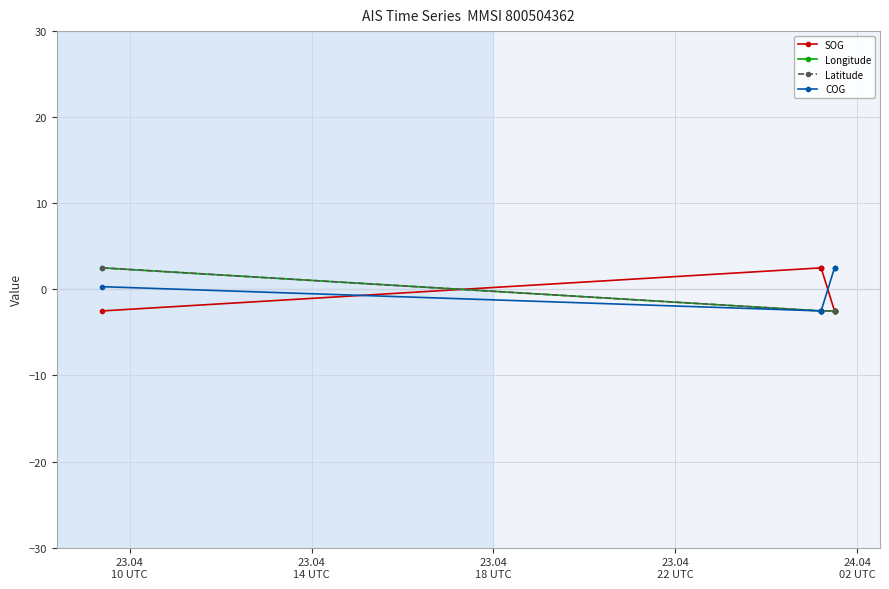

The value of SOG at 24.04
02 UTC is -2.5. True or false?

True